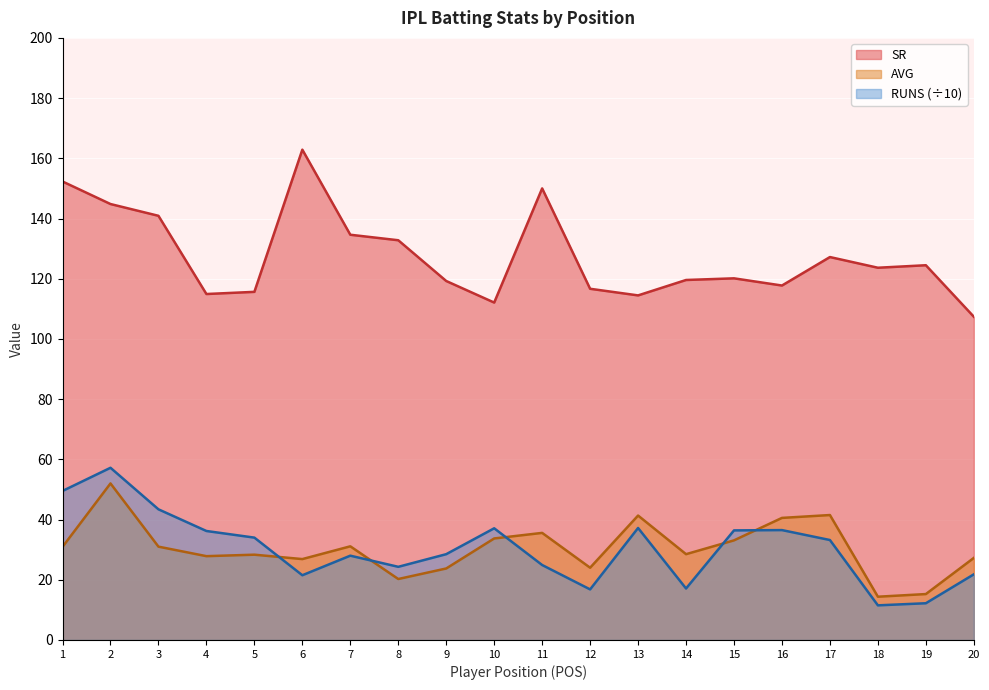

Reading right to left, extract all data points from this chart.

SR: 20=107.4	19=124.5	18=123.7	17=127.2	16=117.7	15=120.1	14=119.6	13=114.5	12=116.7	11=150.0	10=112.1	9=119.2	8=132.8	7=134.6	6=162.9	5=115.6	4=114.9	3=140.9	2=144.8	1=152.3
AVG: 20=27.2	19=15.2	18=14.4	17=41.5	16=40.5	15=33.1	14=28.5	13=41.3	12=24.0	11=35.6	10=33.7	9=23.8	8=20.2	7=31.1	6=26.9	5=28.3	4=27.8	3=31.0	2=52.0	1=30.9
RUNS: 20=21.8	19=12.2	18=11.5	17=33.2	16=36.5	15=36.4	14=17.1	13=37.2	12=16.8	11=24.9	10=37.1	9=28.5	8=24.3	7=28.0	6=21.5	5=34.0	4=36.2	3=43.4	2=57.2	1=49.5